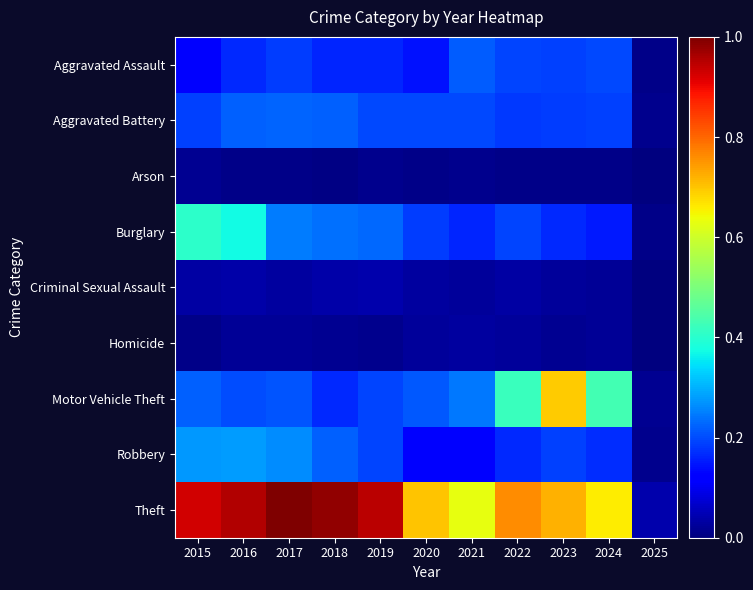

Count the number of data series in this chart.

9